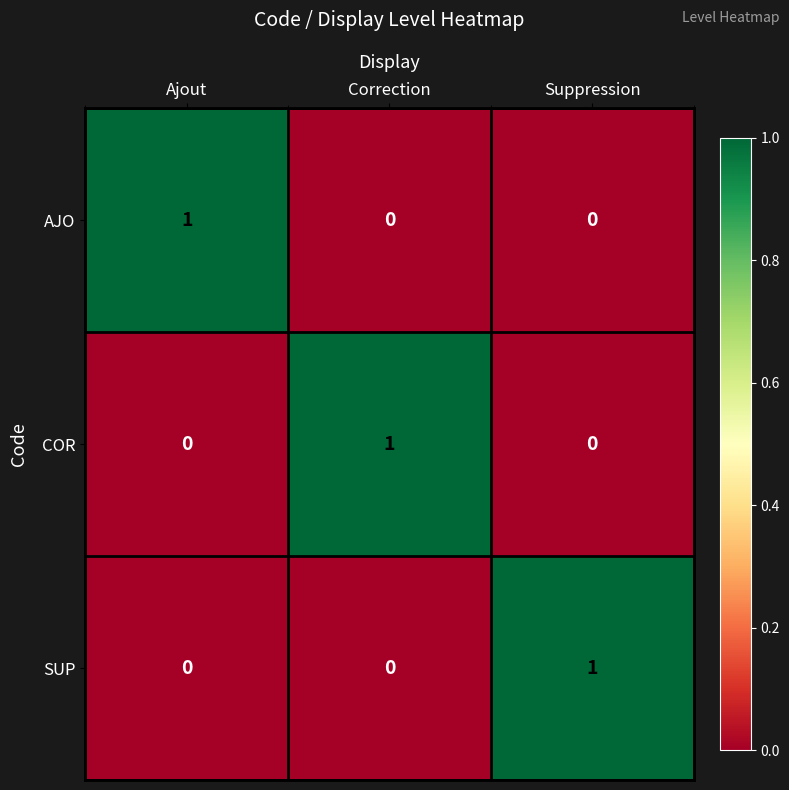

True or false: COR has a value of 0 at Suppression.

True